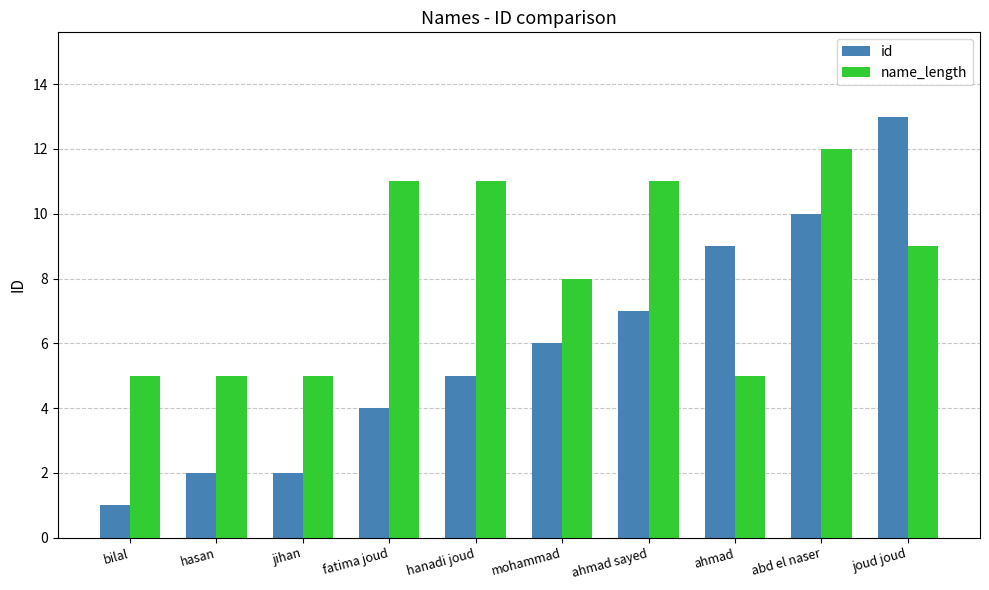

At which label does name_length first exceed 9?

fatima joud